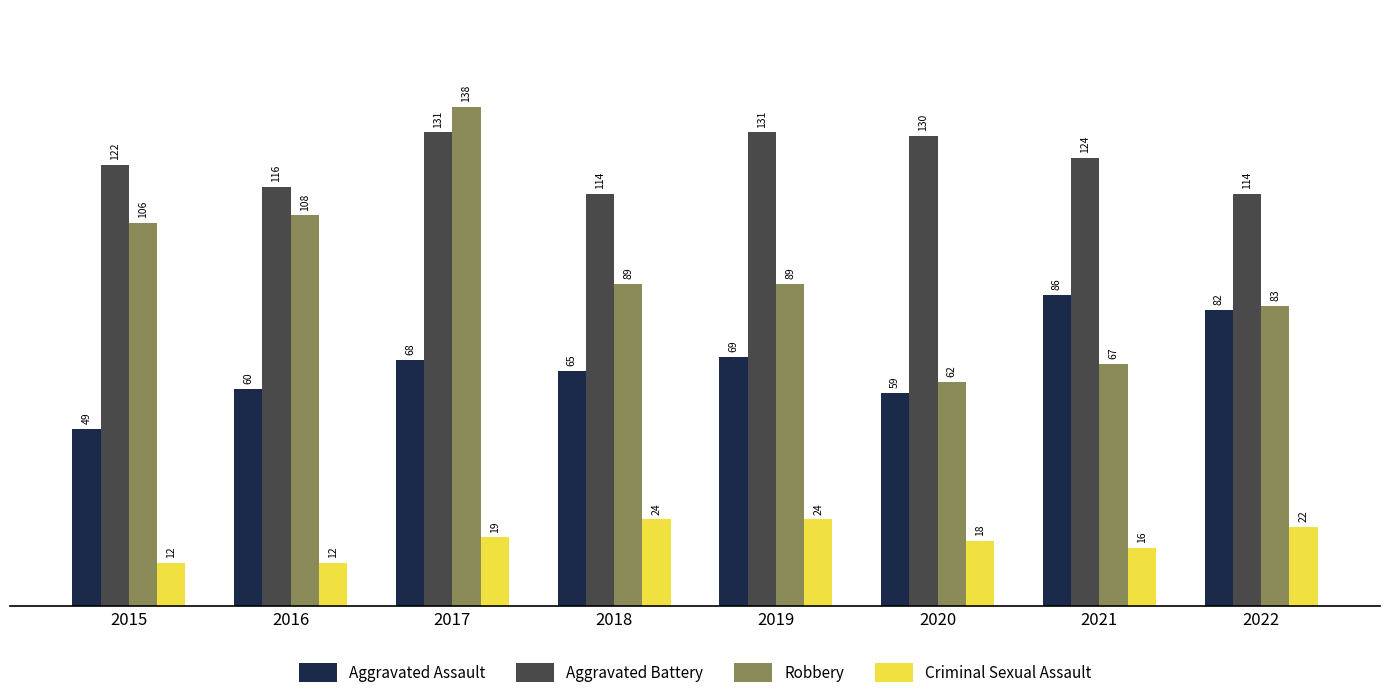

What is the difference between the Aggravated Battery values at 2017 and 2021?

7